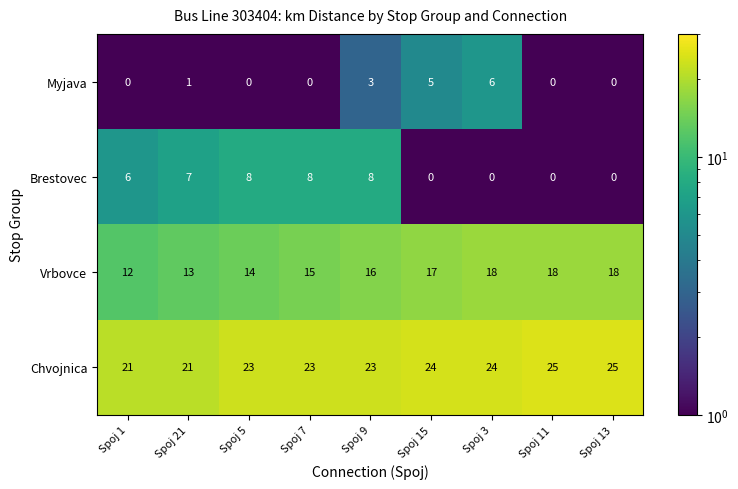

What is the smallest value displayed?

0